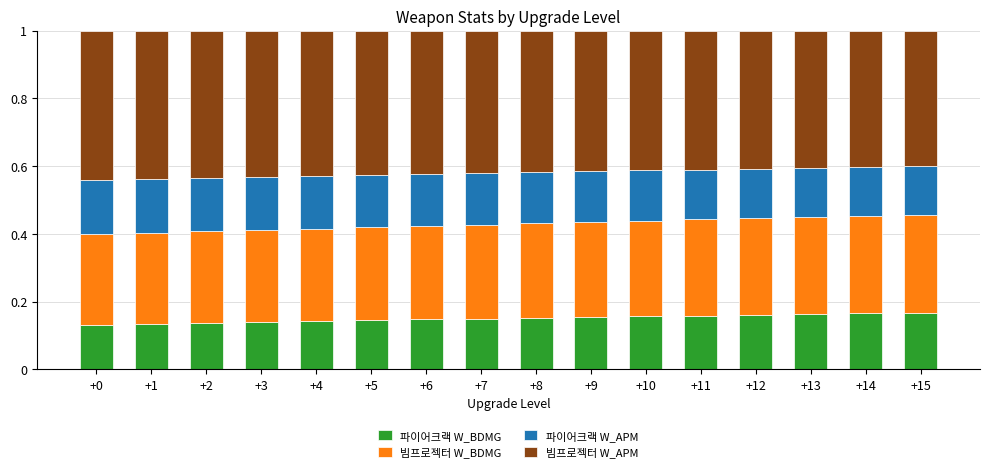

What is the sum of all 파이어크랙 W_BDMG values?

2.4